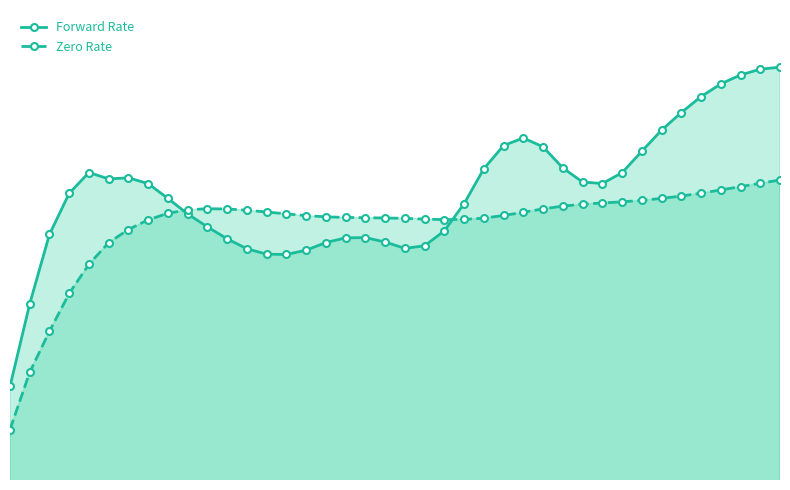

True or false: Zero Rate has more than 1 points higher than both neighbors.

False